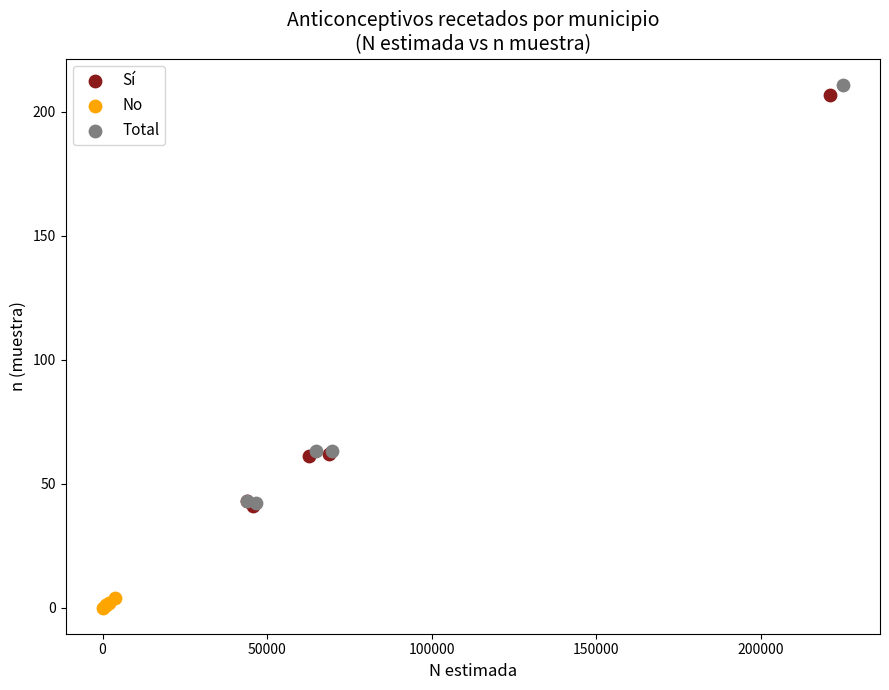

Which series has the widest spread of Y values?

Total